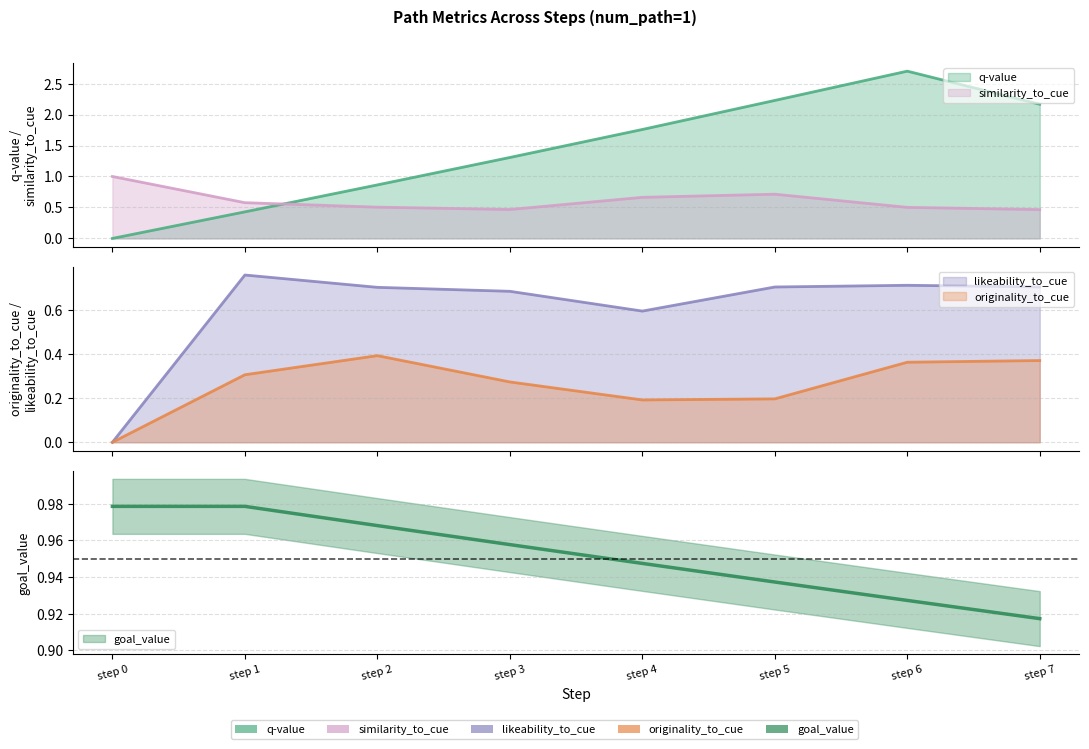

Rank the categories by q-value value from highest to lowest.

step 6, step 5, step 7, step 4, step 3, step 2, step 1, step 0